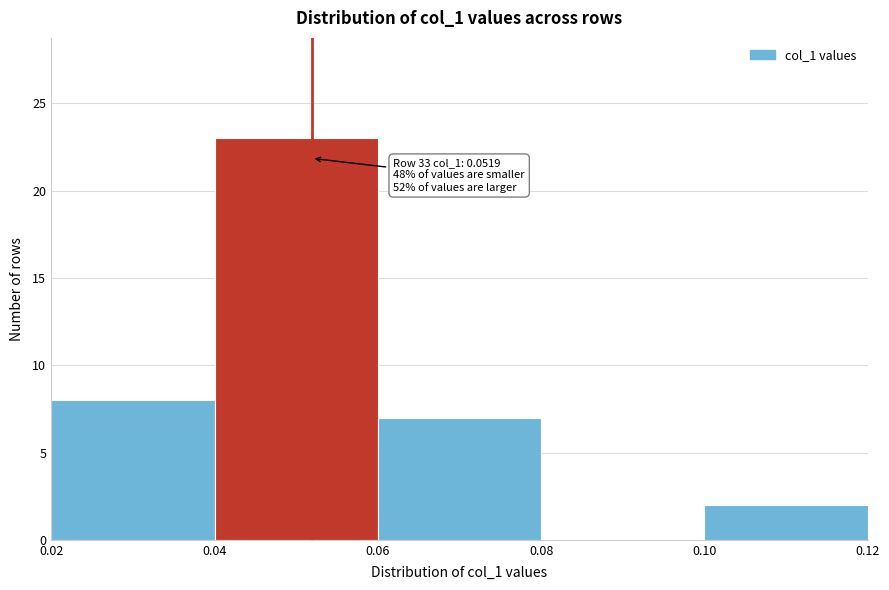

Which range on the x-axis has the tallest bar?

0.04 to 0.06